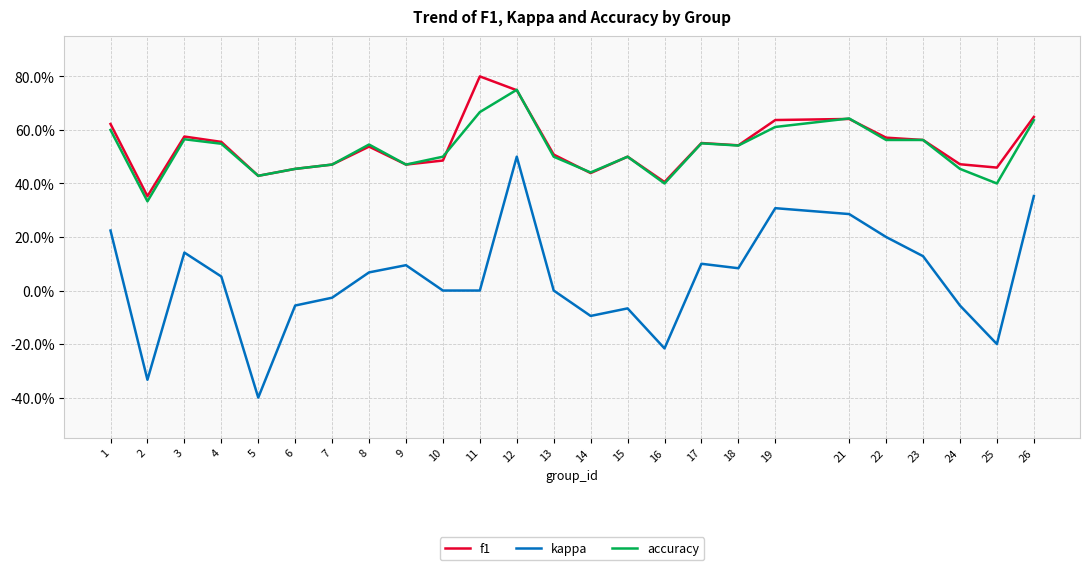

At which category is the sum across all series the highest?

12